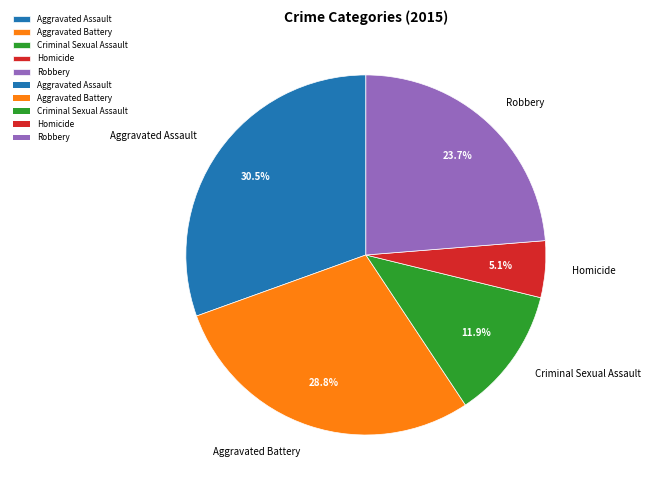

Count the number of slices in the pie.

5